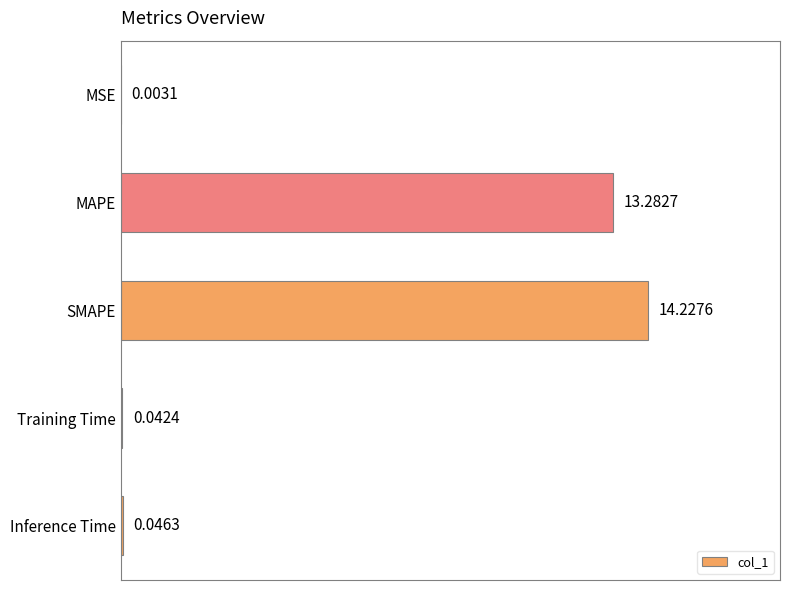

Which has a higher value, MAPE or SMAPE?

SMAPE